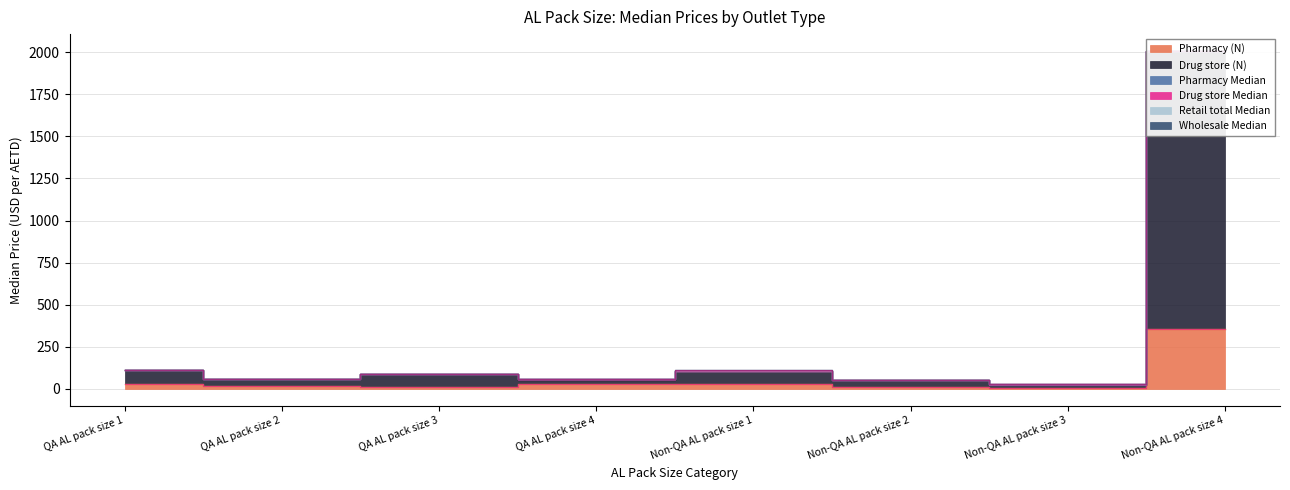

What value does the Drug store Median series have at Non-QA AL pack size 3?

0.3